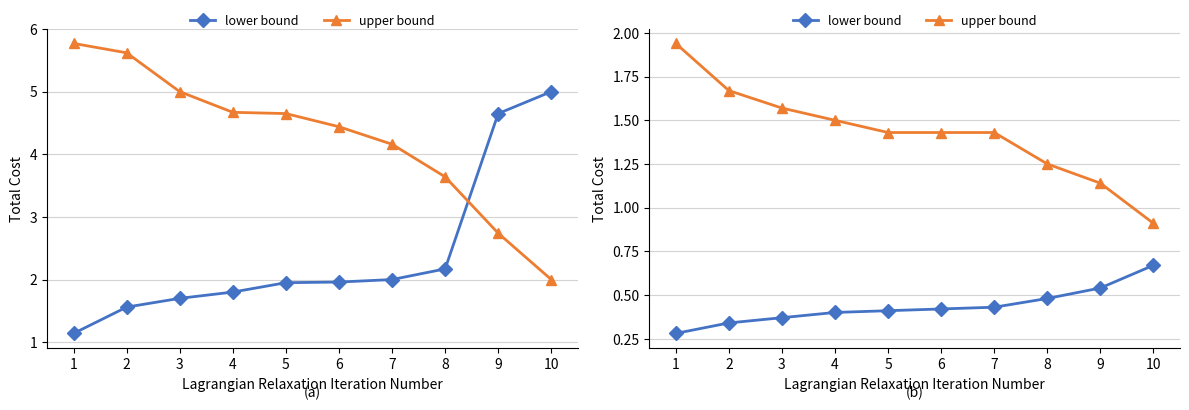

At which label is upper bound closest to 1?

10